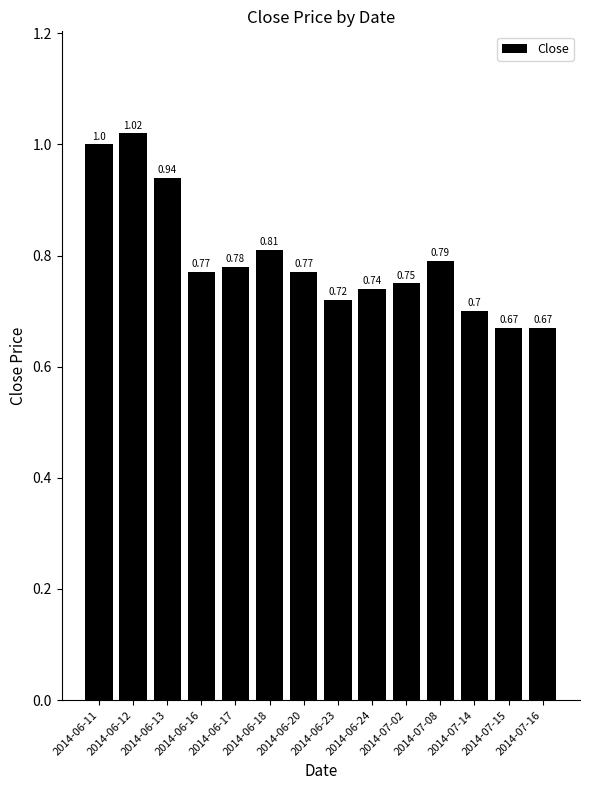

Which has a higher value, 2014-07-16 or 2014-07-08?

2014-07-08